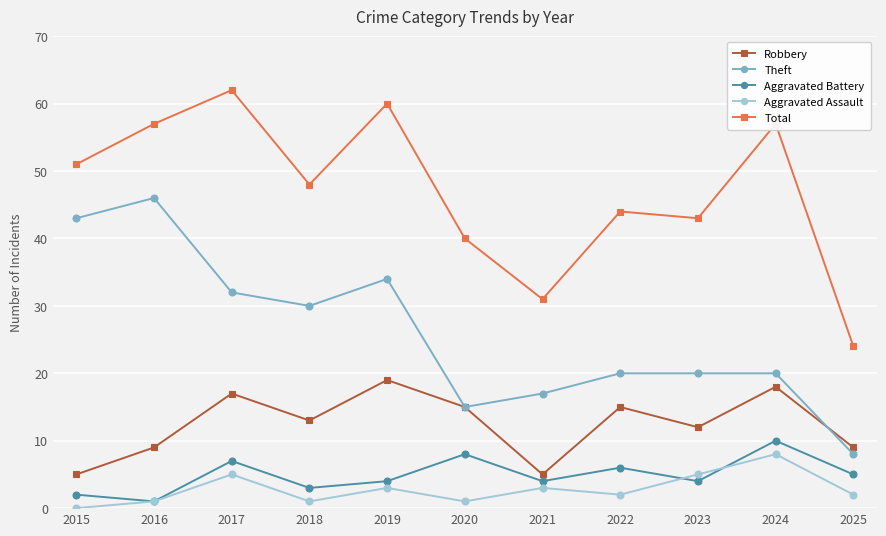

Where is Theft nearest to the value 27?

2018